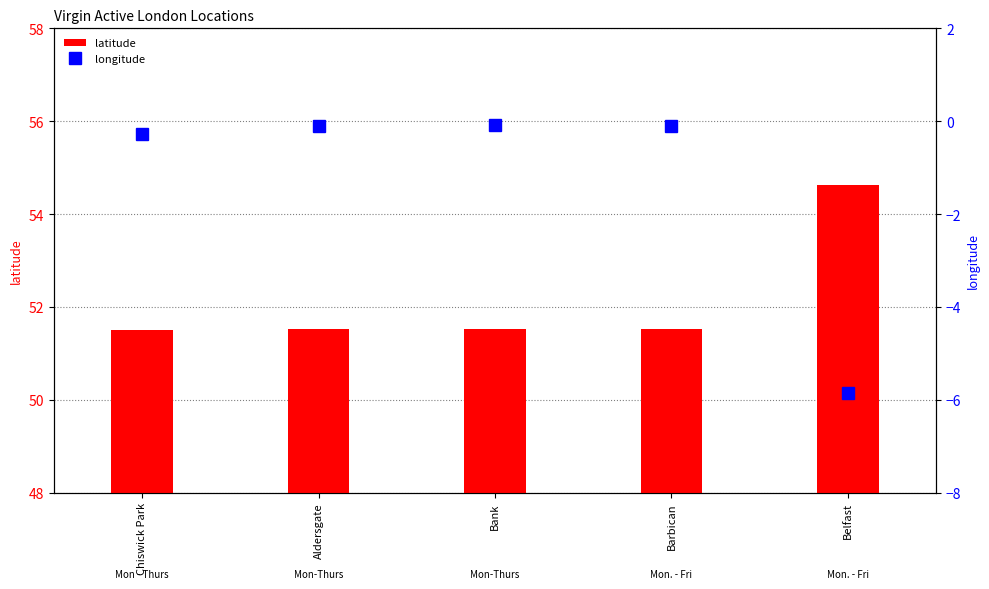

What is the total value across all series at Barbican?

51.4